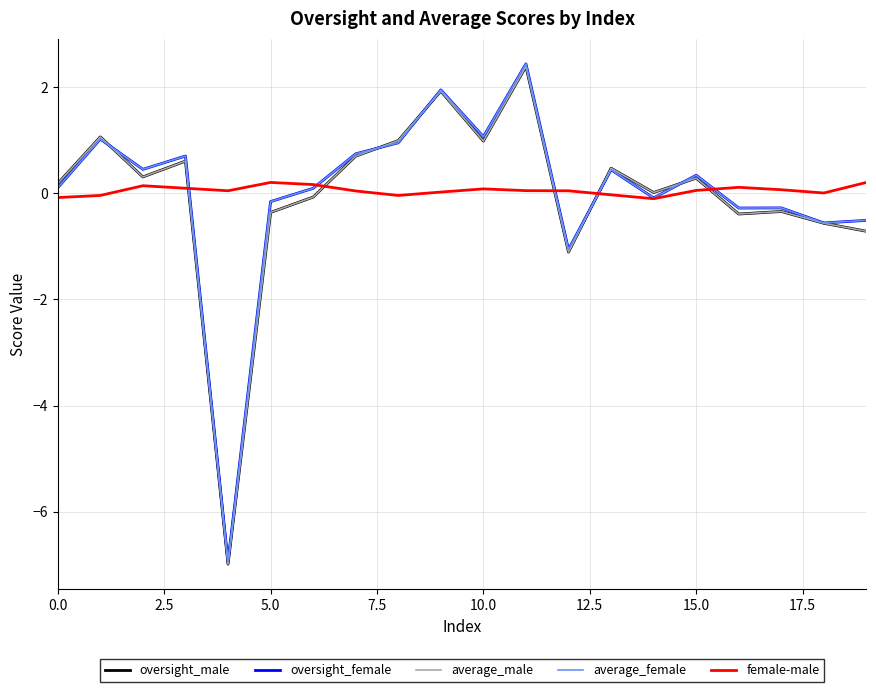

What are all the series names shown in the legend?

oversight_male, oversight_female, average_male, average_female, female-male